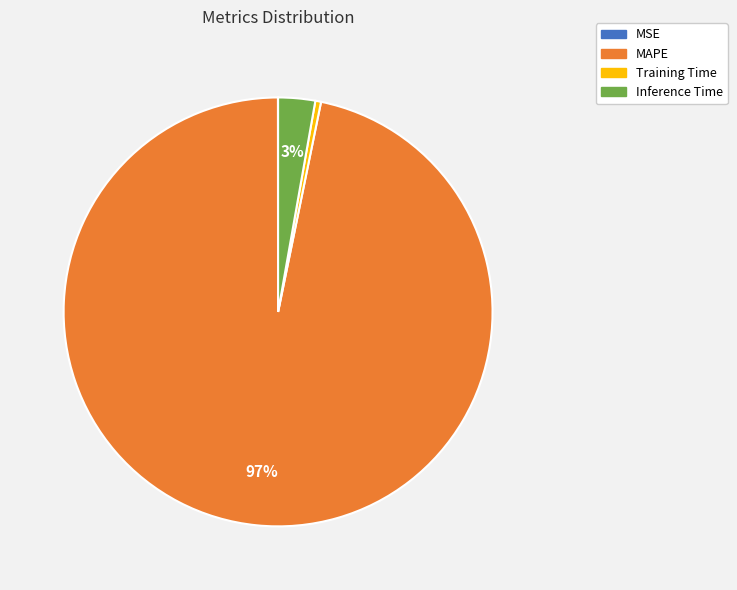

Which slice represents more than half of the pie?

MAPE